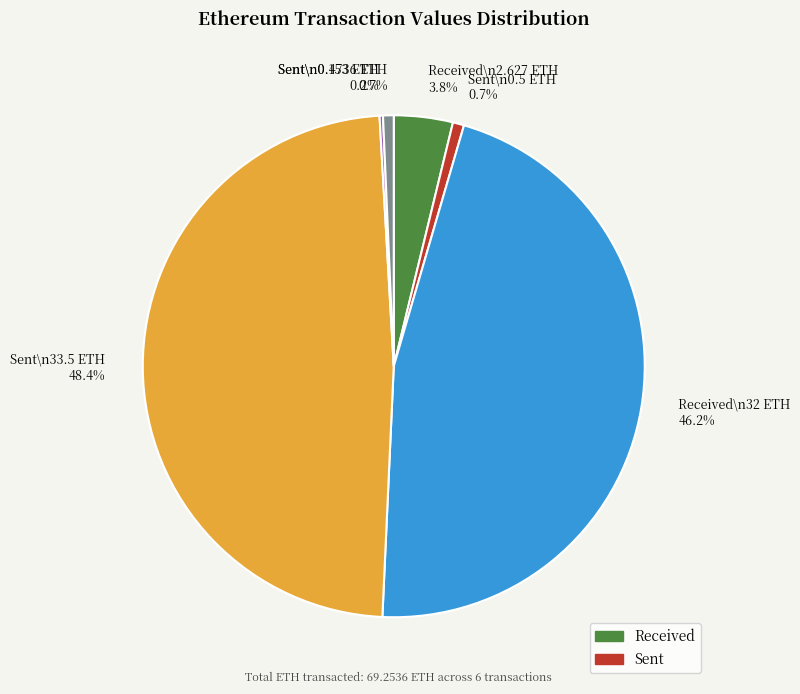

Does any single category account for the majority?

No